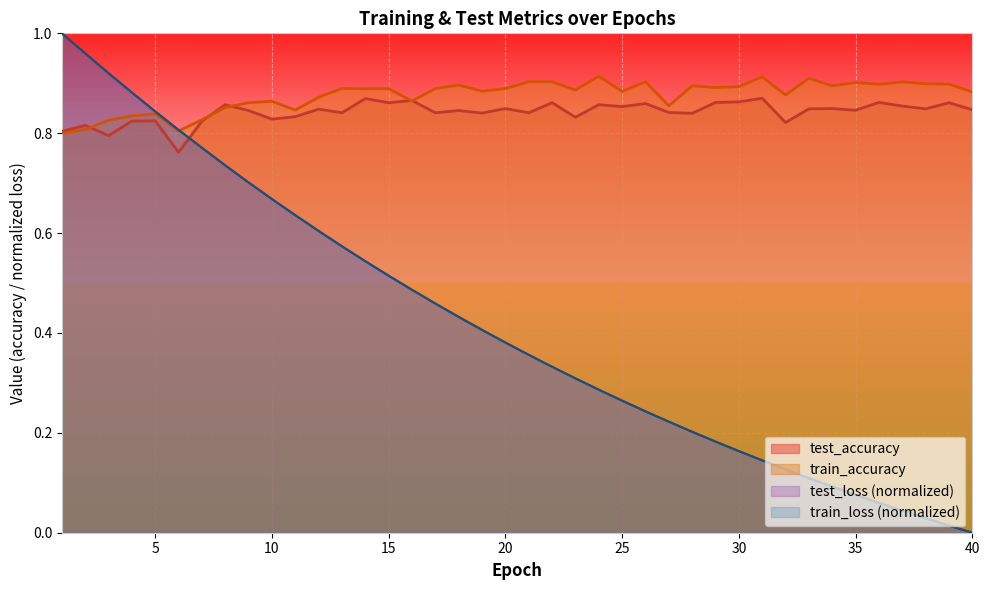

Where is the first local maximum for test_accuracy?

2